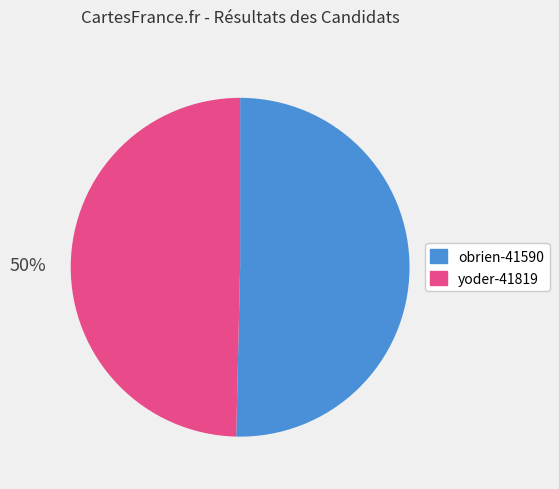

To the nearest percent, what percentage of the pie is yoder-41819?

50%